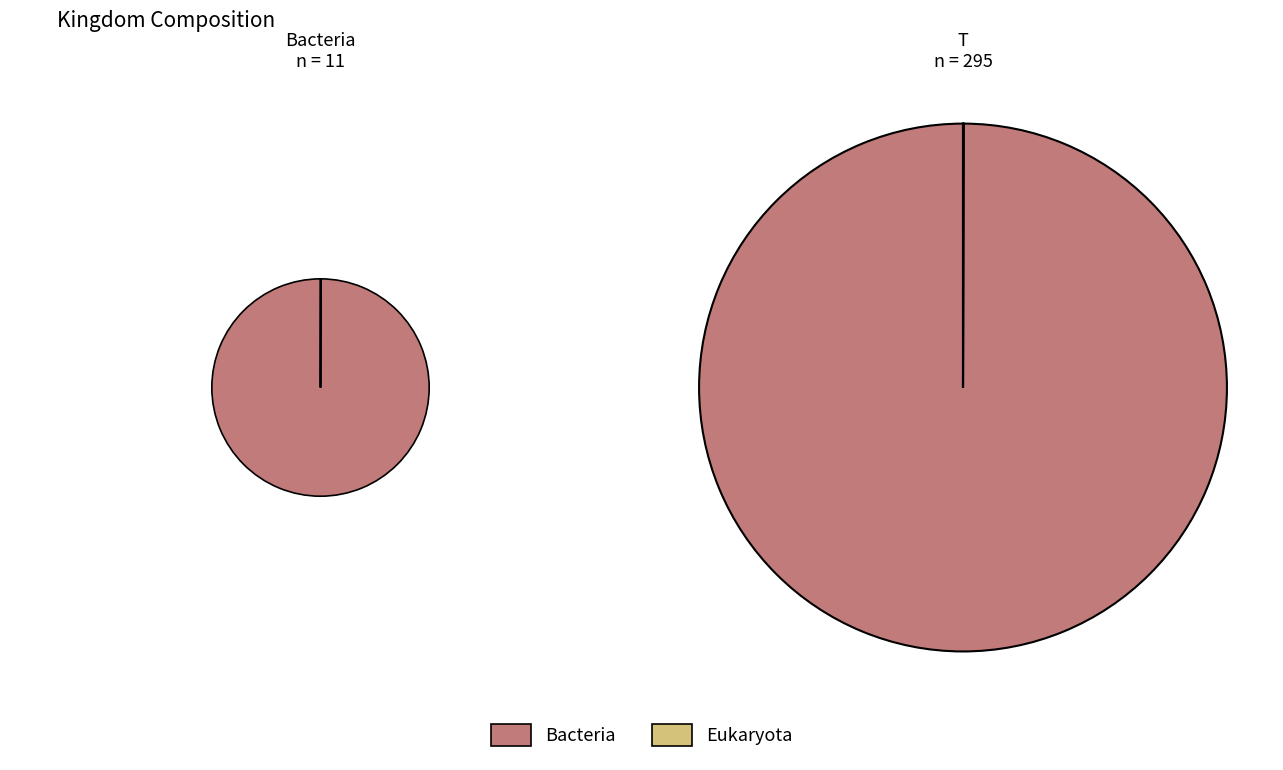

The Eukaryota slice represents 1% of the pie. True or false?

False